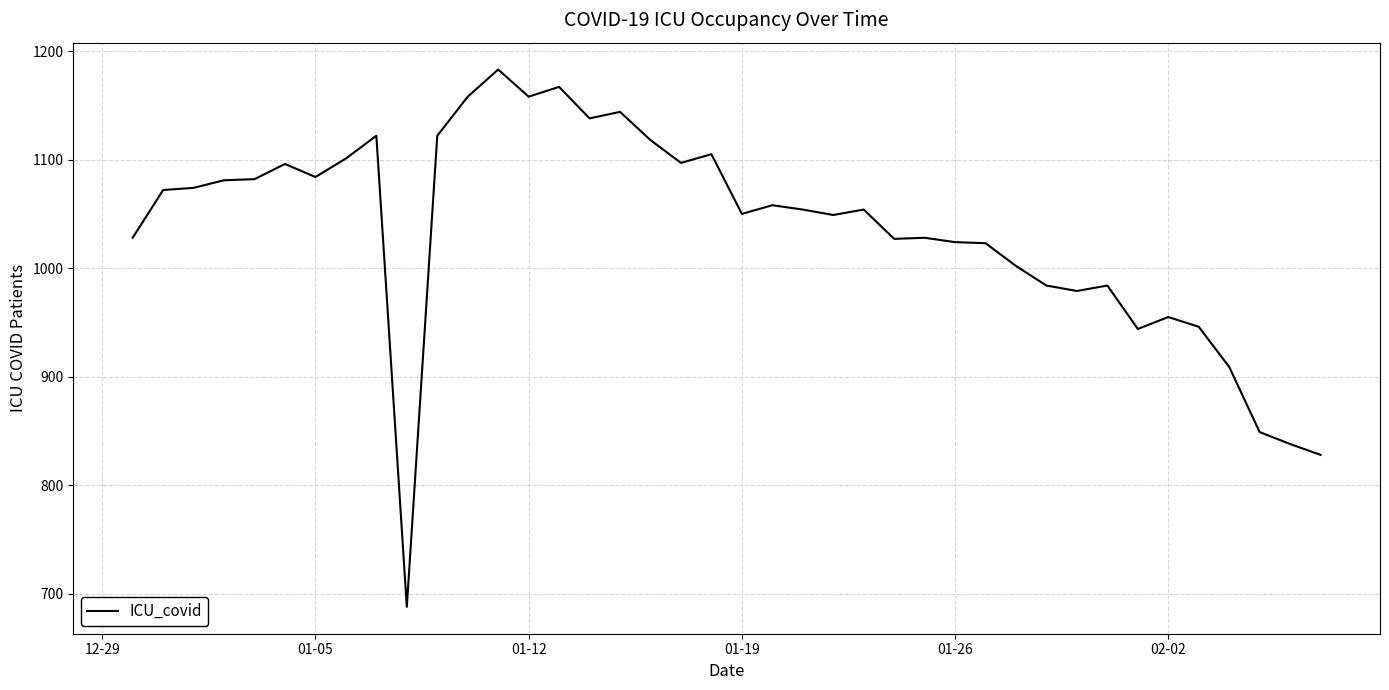

What is the difference between the maximum and minimum values?

495